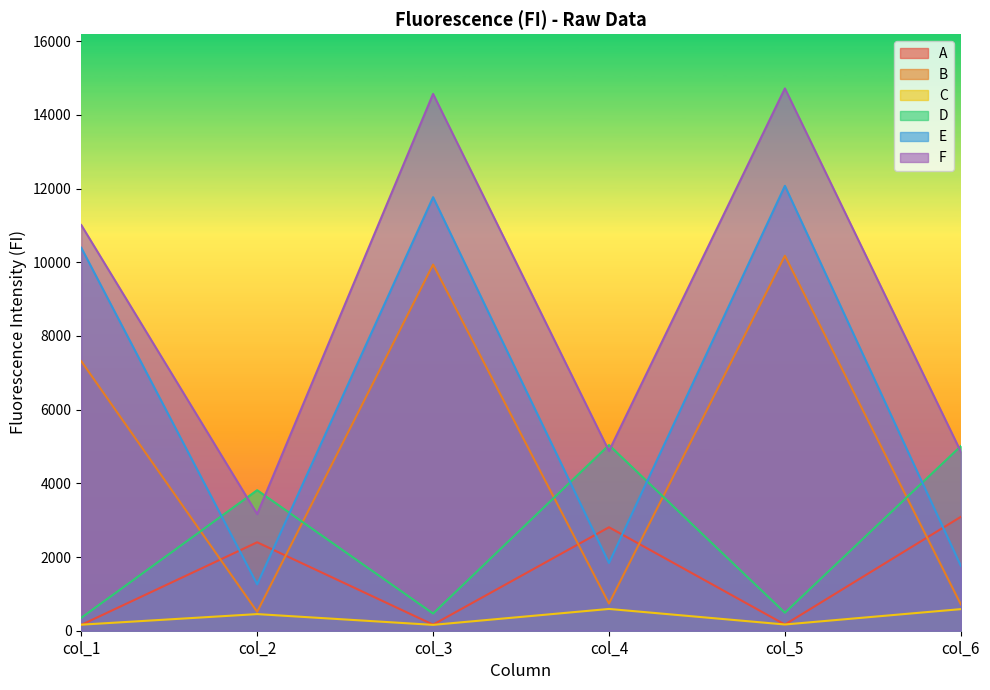

Reading left to right, what are all the values shown in this chart?

A: col_1=158	col_2=2400	col_3=165	col_4=2808	col_5=167	col_6=3090
B: col_1=7315	col_2=513	col_3=9936	col_4=738	col_5=10175	col_6=716
C: col_1=164	col_2=451	col_3=159	col_4=591	col_5=169	col_6=586
D: col_1=351	col_2=3814	col_3=466	col_4=5039	col_5=489	col_6=5009
E: col_1=10393	col_2=1259	col_3=11765	col_4=1838	col_5=12073	col_6=1763
F: col_1=11009	col_2=3164	col_3=14568	col_4=4877	col_5=14717	col_6=4860